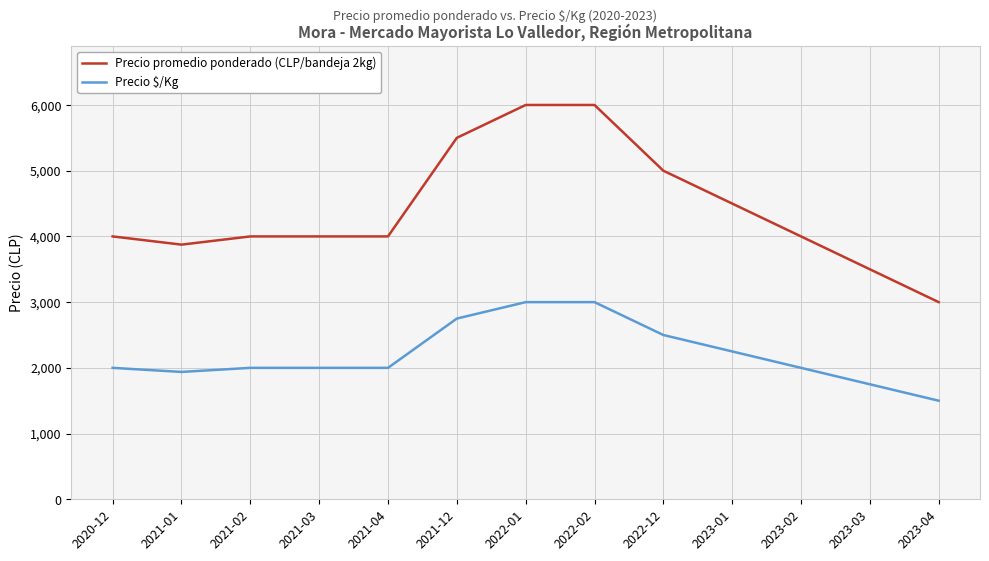

What is the difference between the Precio $/Kg values at 2023-03 and 2023-04?

250